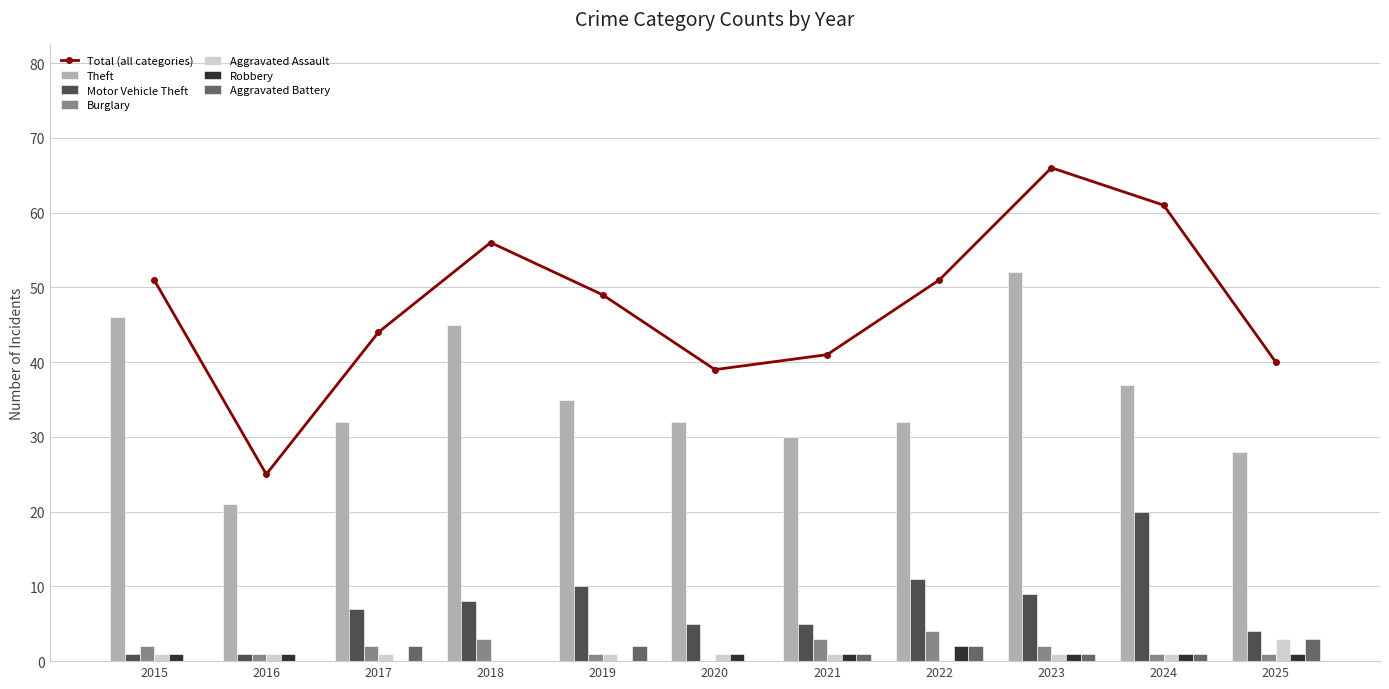

Count the Aggravated Battery values in the range 0 to 2.

10